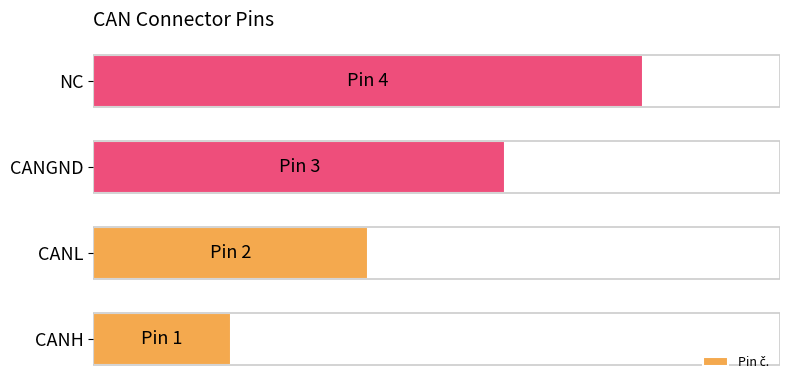

What is the smallest value displayed?

1